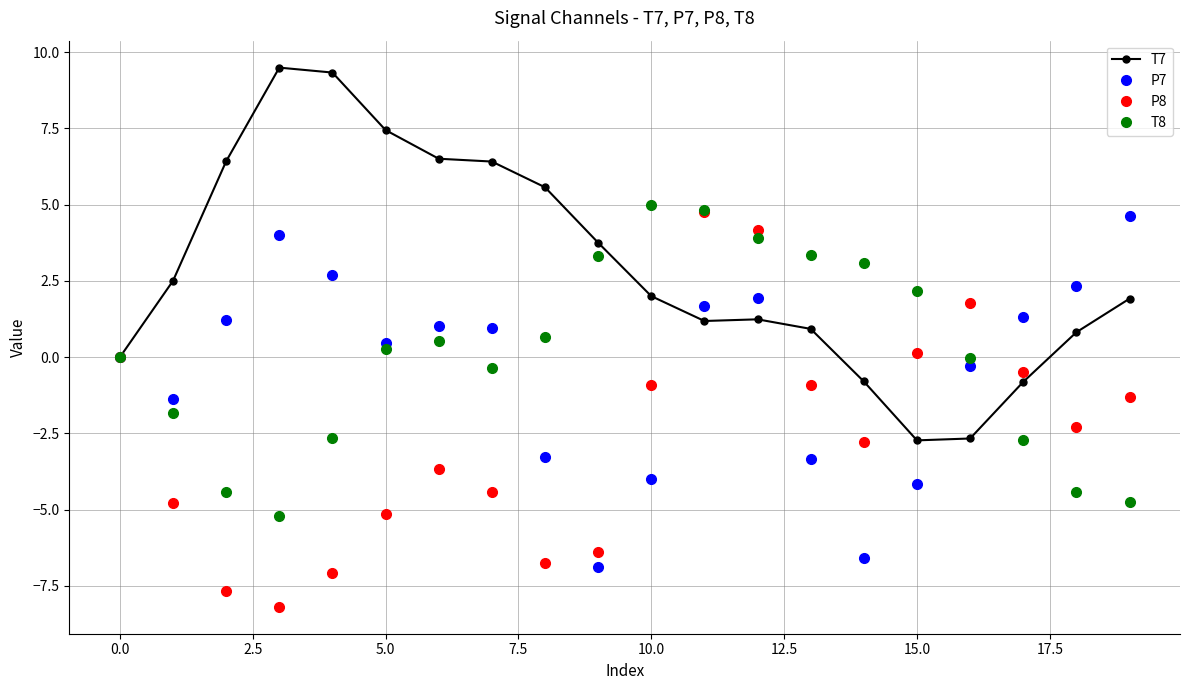

True or false: P8 has more than 1 interior local peaks.

True